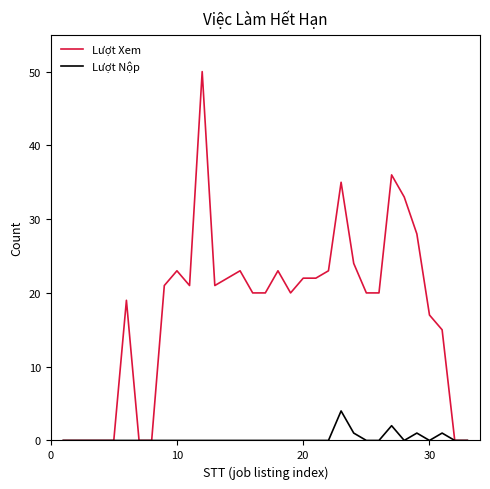

How many lines are shown in the chart?

2